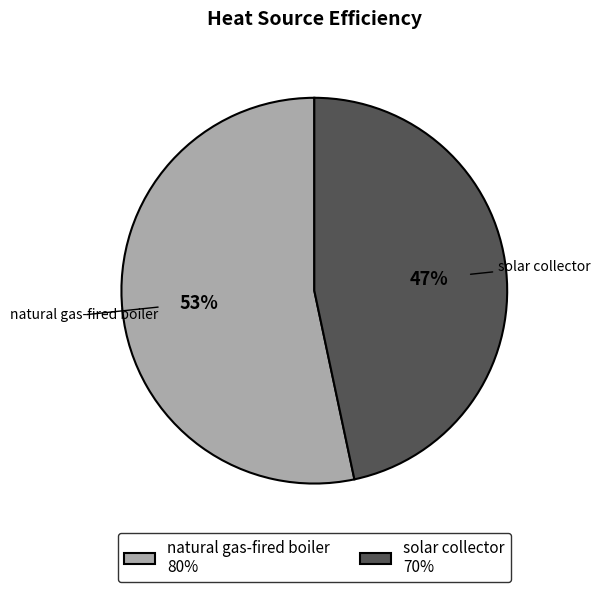

Rank the categories by value from highest to lowest.

natural gas-fired boiler 80%, solar collector 70%